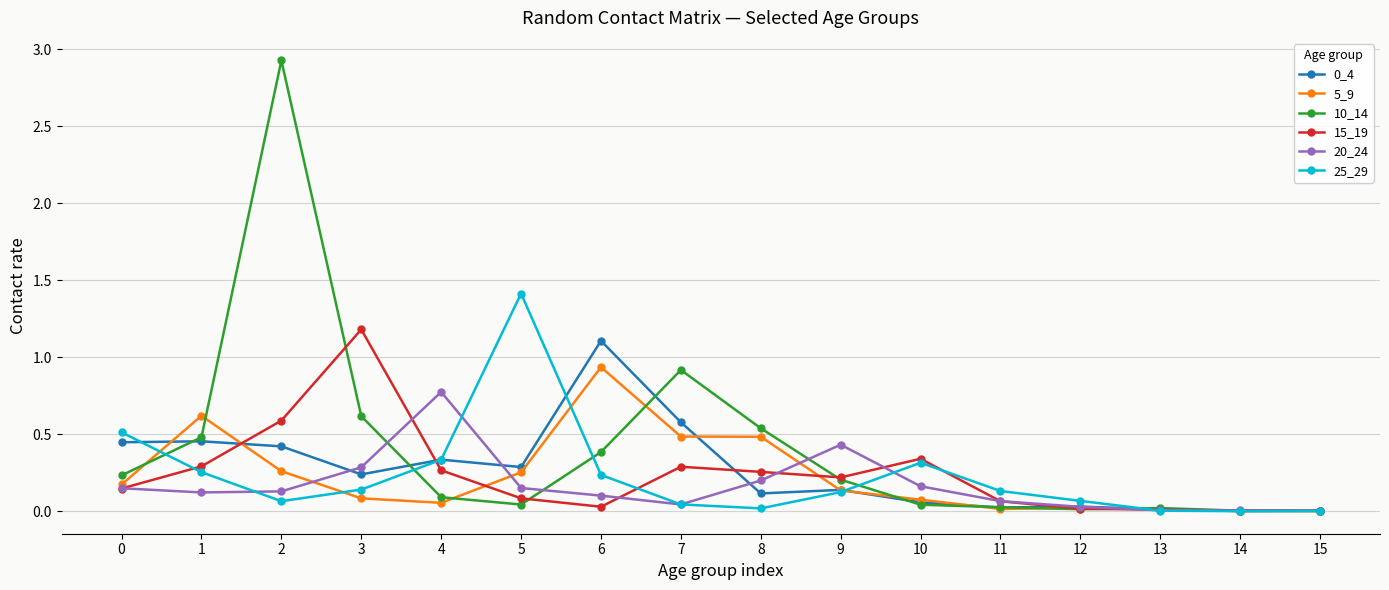

Is it true that 15_19 equals 0.4 at 8?

False